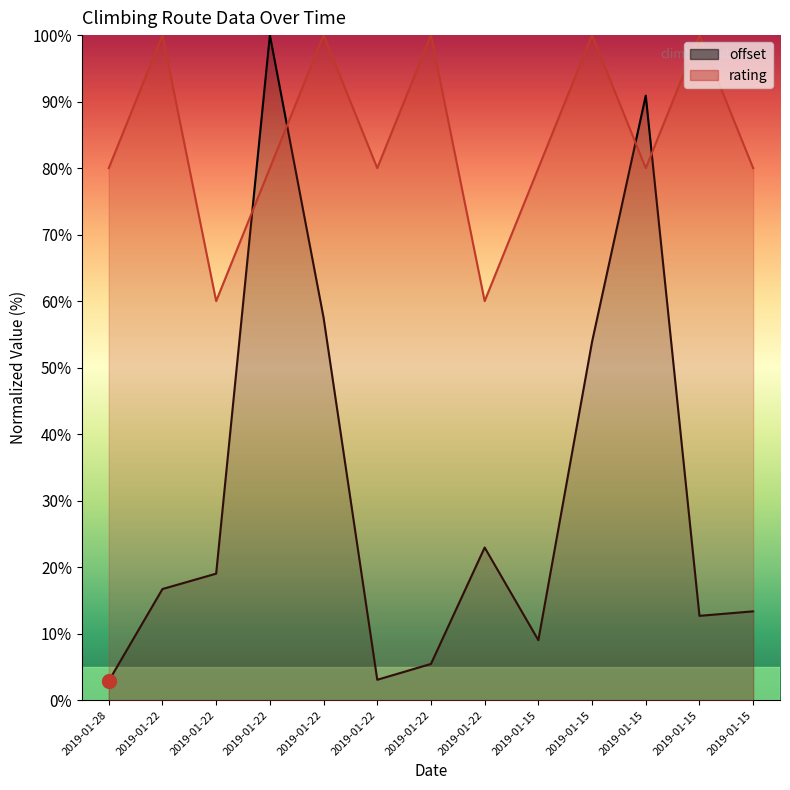

At which label does rating first exceed 80?

2019-01-22